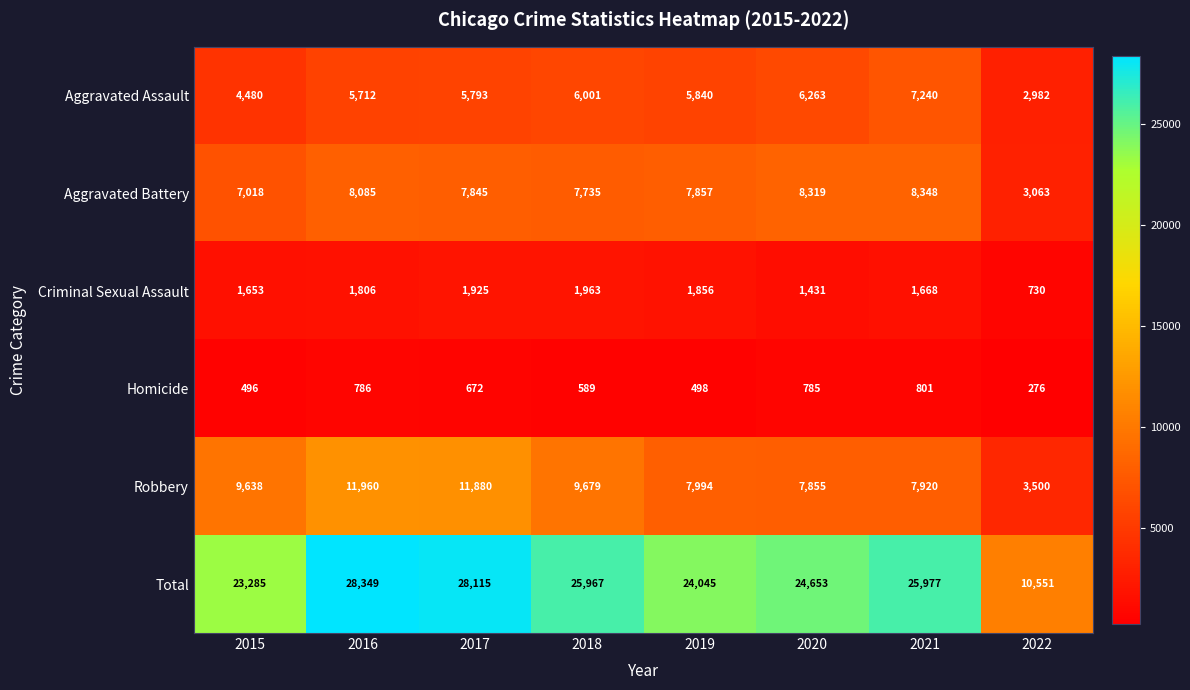

What is the difference between the maximum and minimum values in the Homicide series?

525